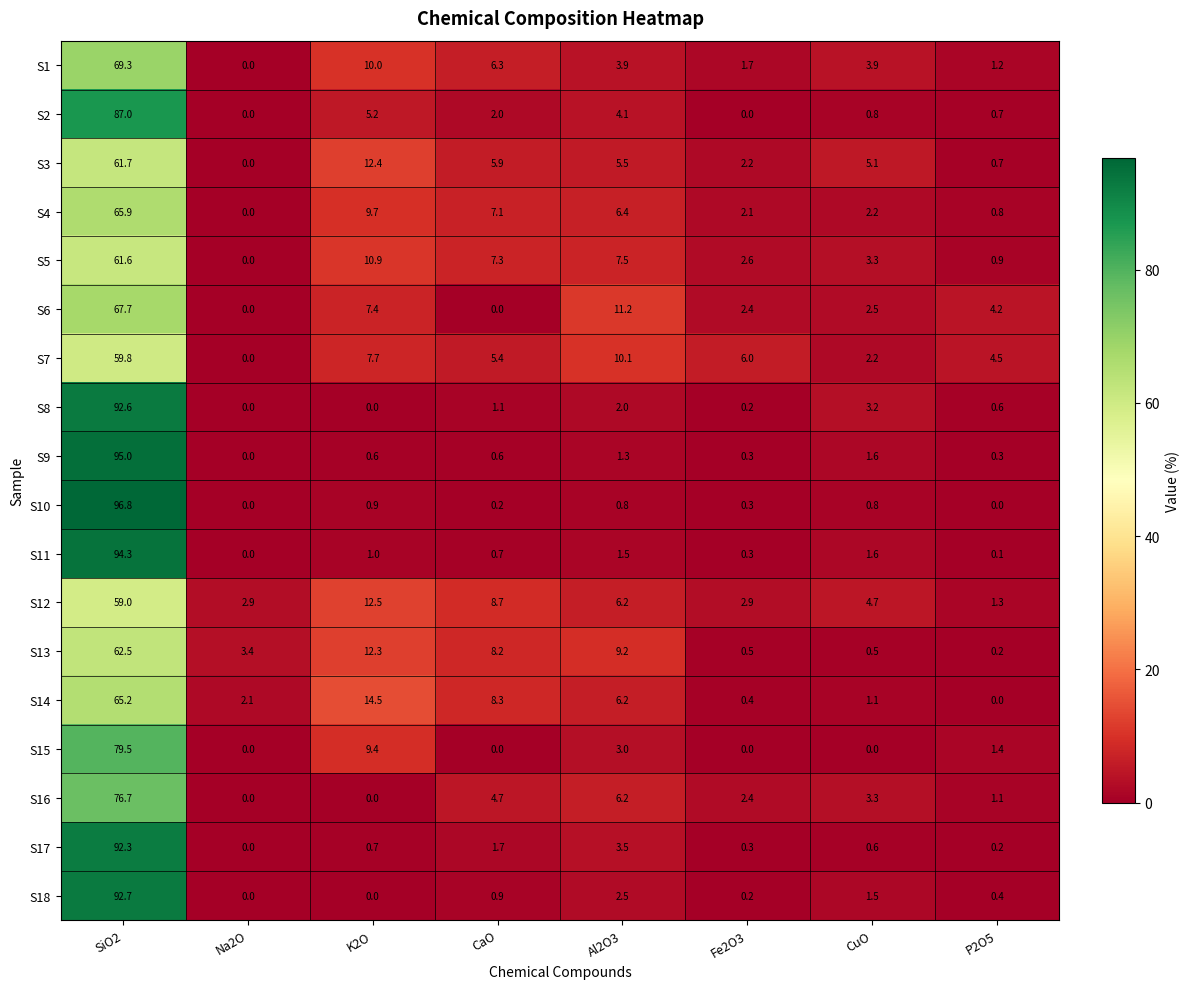

At how many categories does at least one series exceed 40?

1